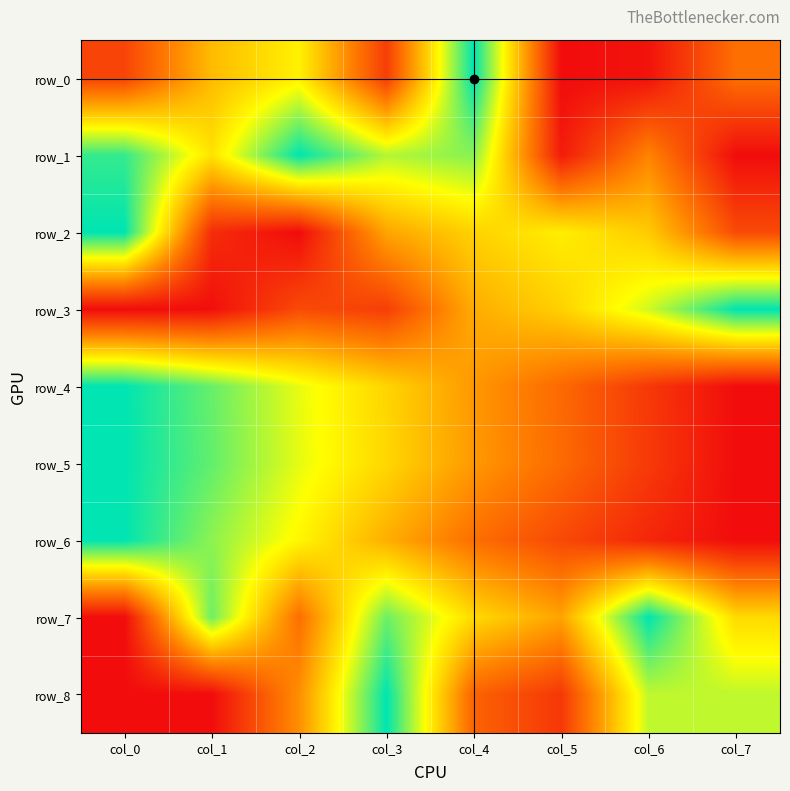

Which series has the largest total across all categories?

row_7